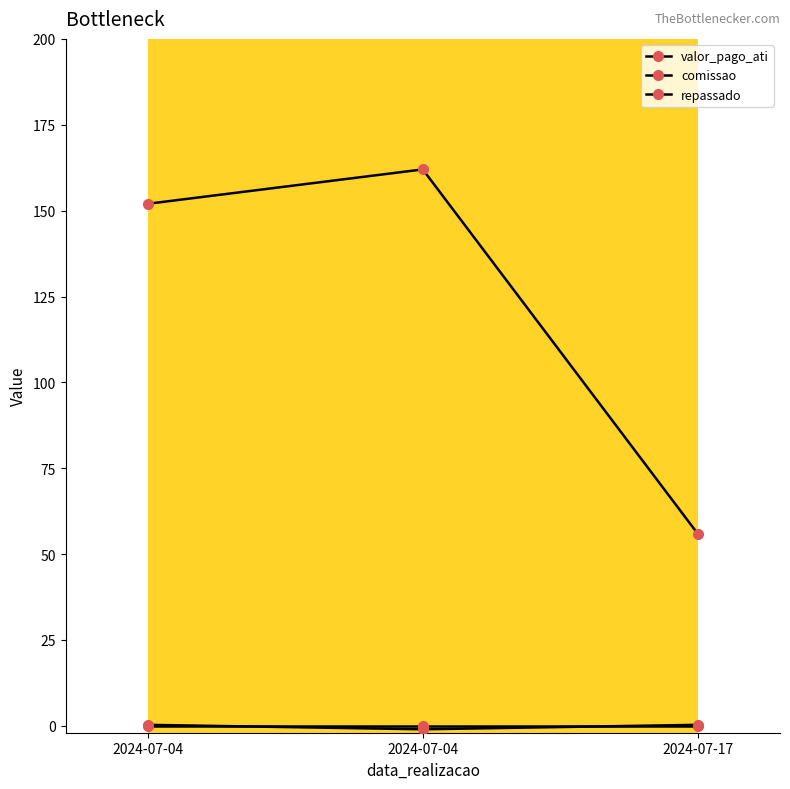

Which has a higher value, 2024-07-04 or 2024-07-04?

2024-07-04